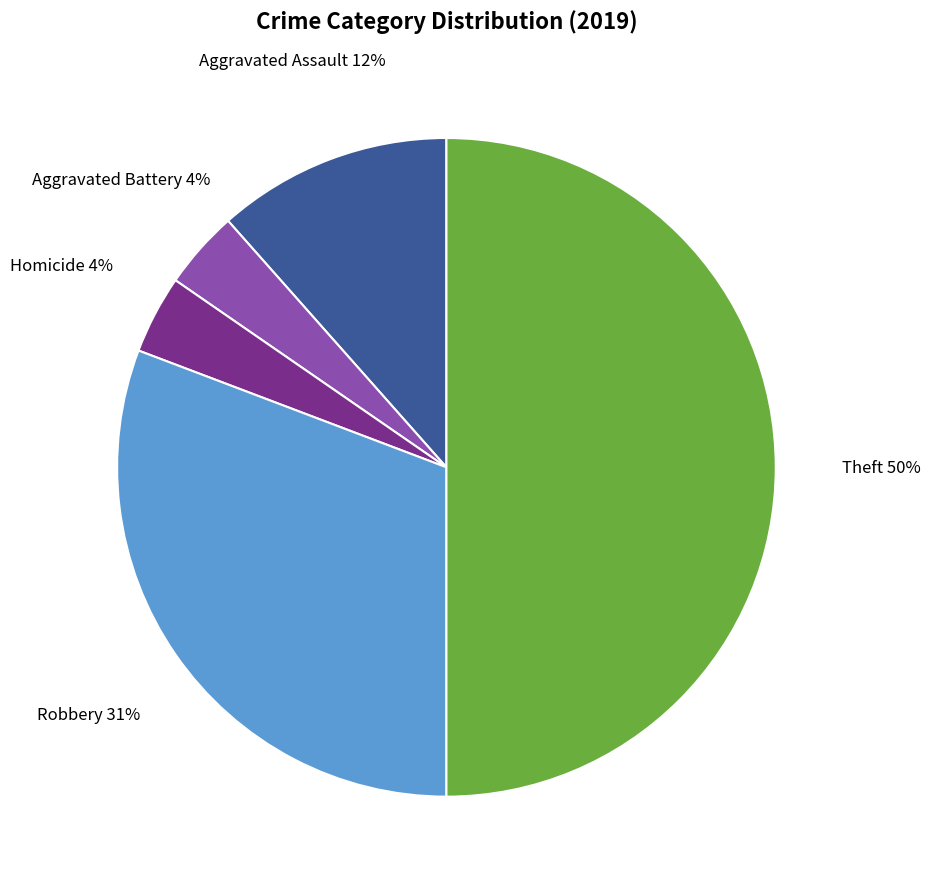

To the nearest percent, what is the average slice percentage?

20%